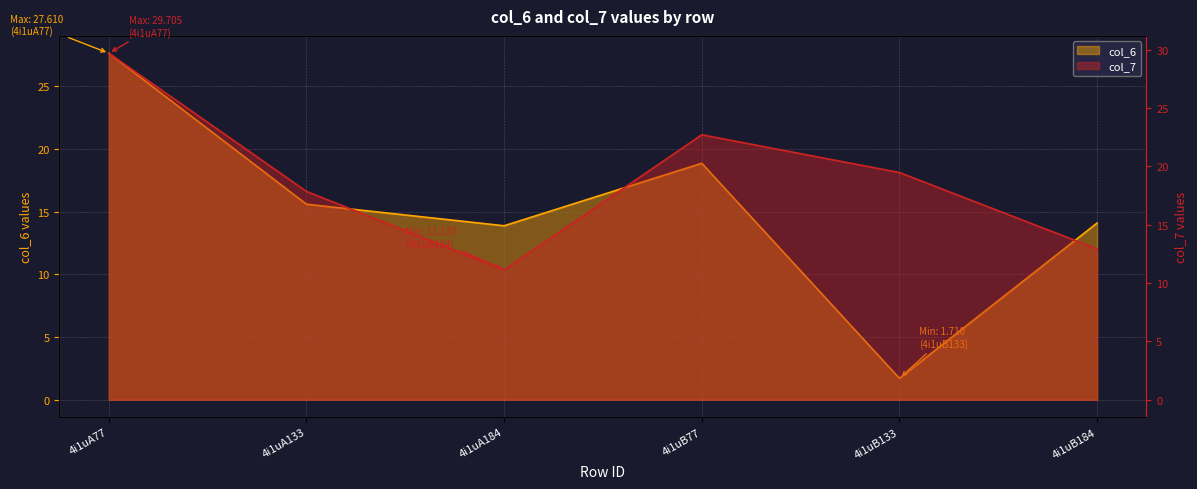

What is the spread (max minus min) of values at 4i1uB184?

1.2